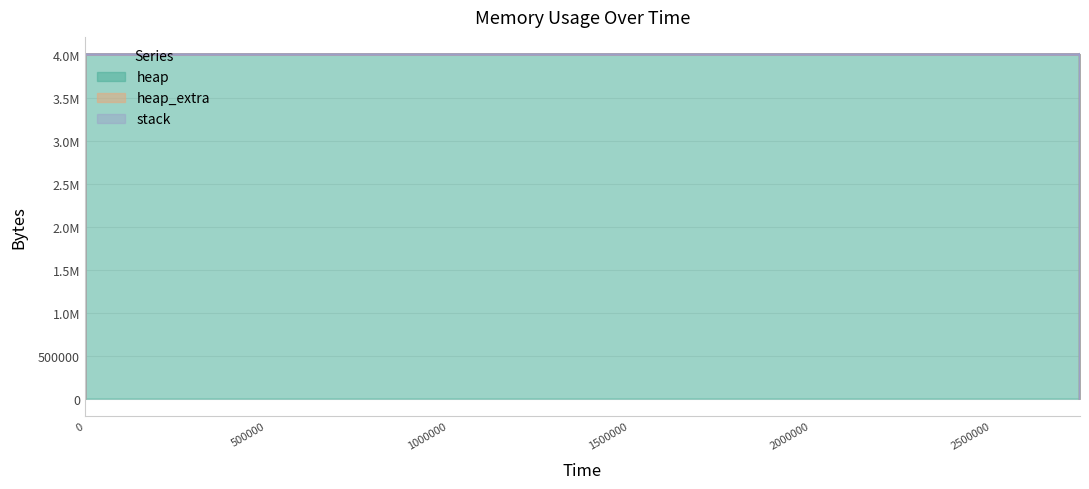

Rank the series by their maximum value, from highest to lowest.

heap, heap_extra, stack